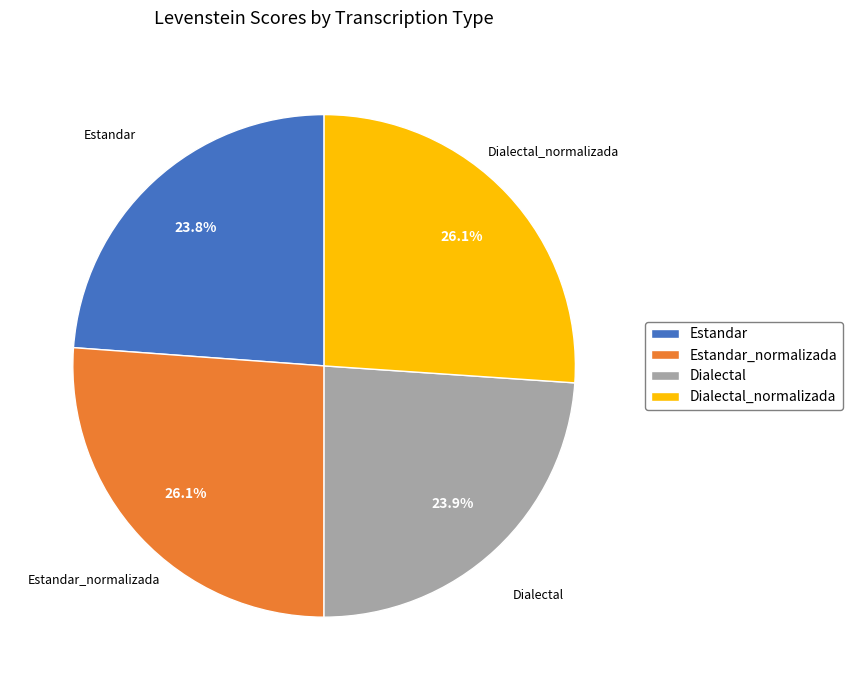

Is it true that Estandar_normalizada is 13% of the pie?

False